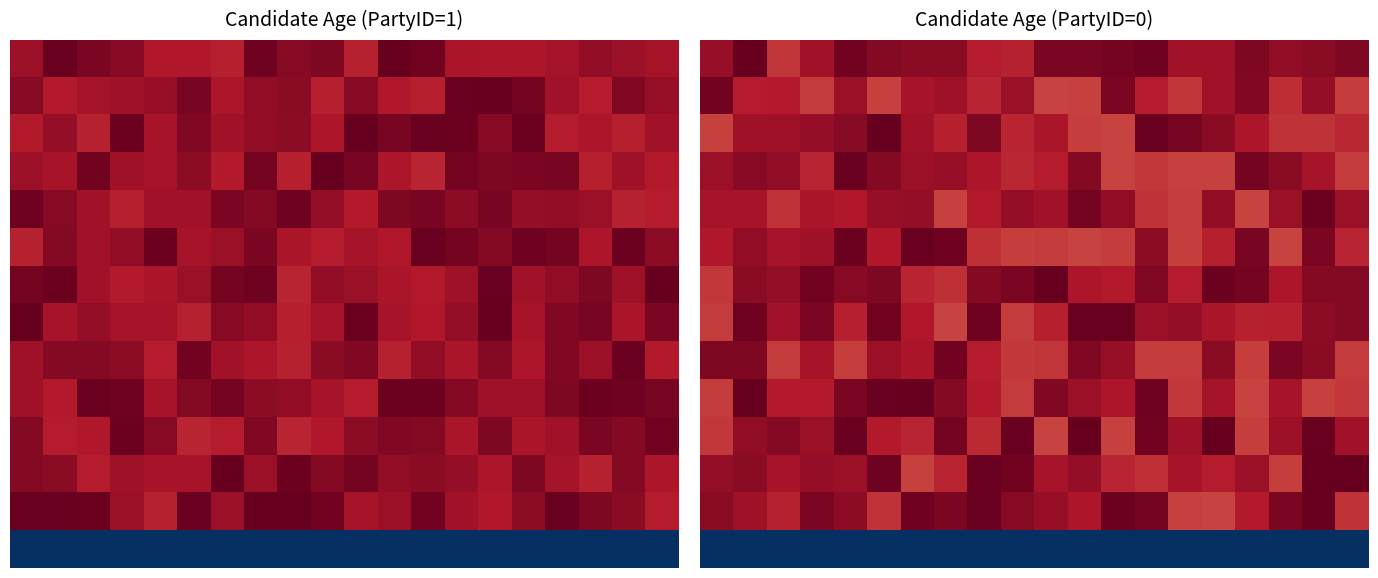

What is the spread (max minus min) of values at 16?

35.2